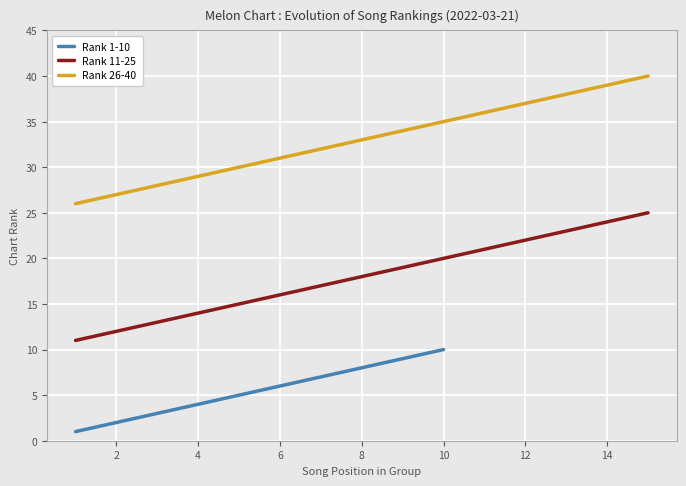

True or false: Rank 11-25 and Rank 26-40 intersect in this chart.

False